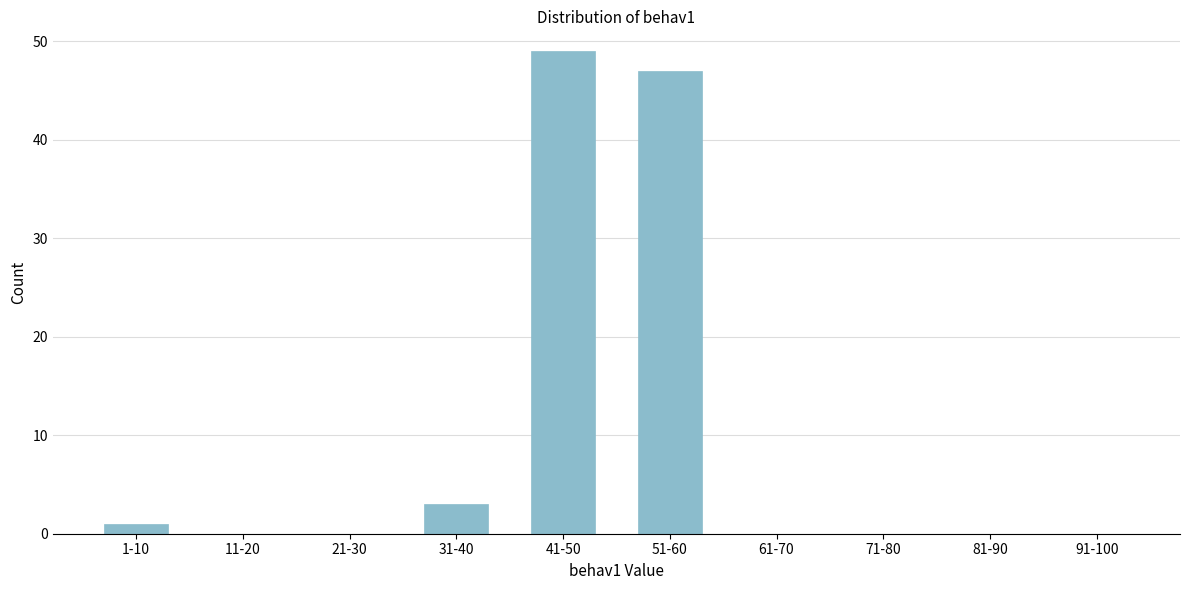

Reading left to right, what are all the values shown in this chart?

1-10=1	11-20=0	21-30=0	31-40=3	41-50=49	51-60=47	61-70=0	71-80=0	81-90=0	91-100=0